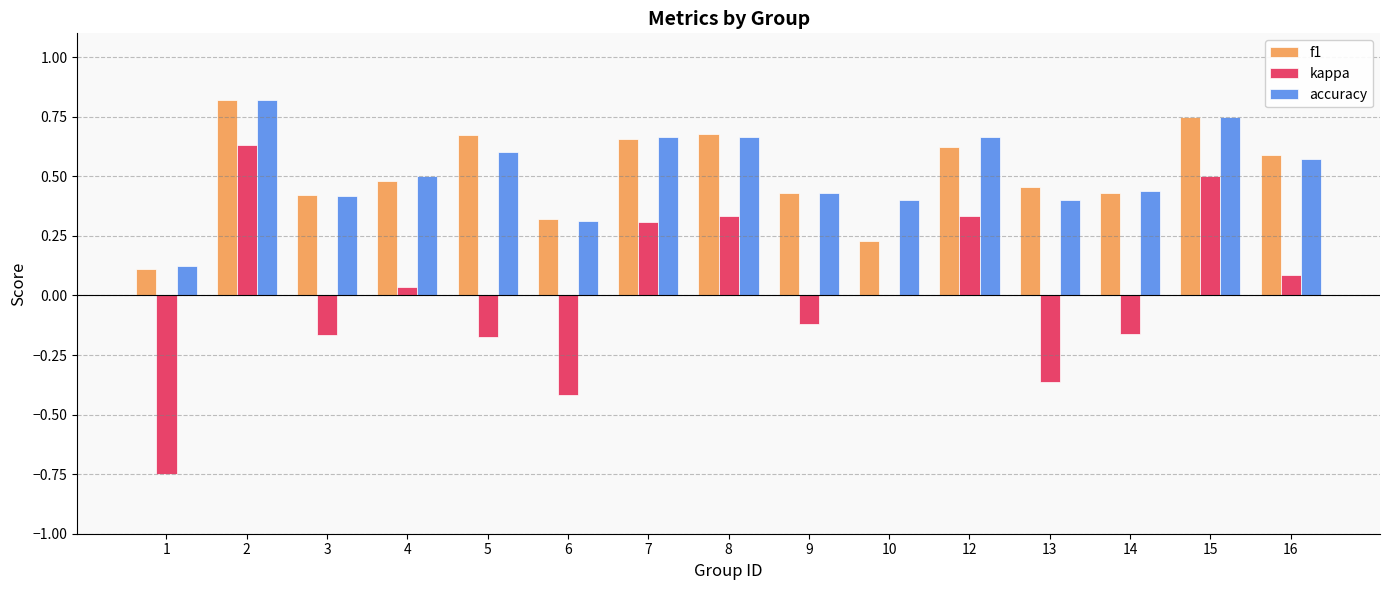

Is the value of kappa at 1 greater than the value of f1 at 4?

No